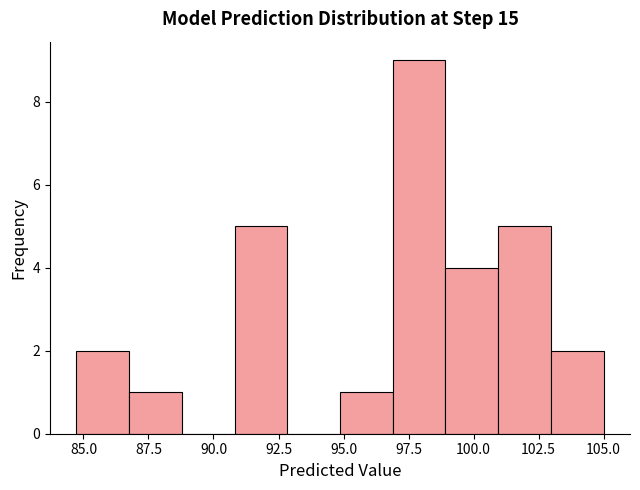

How tall is the bar that spans 87.0 to 89.0 on the x-axis? Neither the bar edges nor the heights are printed on the chart, so give them approximately, as read against the axes.

1